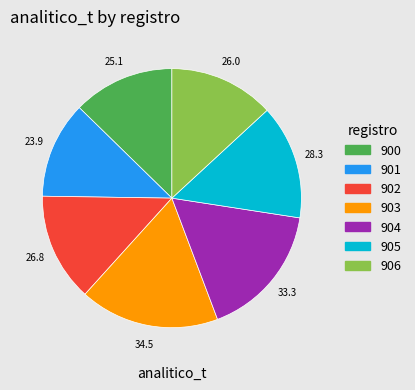

Count the number of slices in the pie.

7